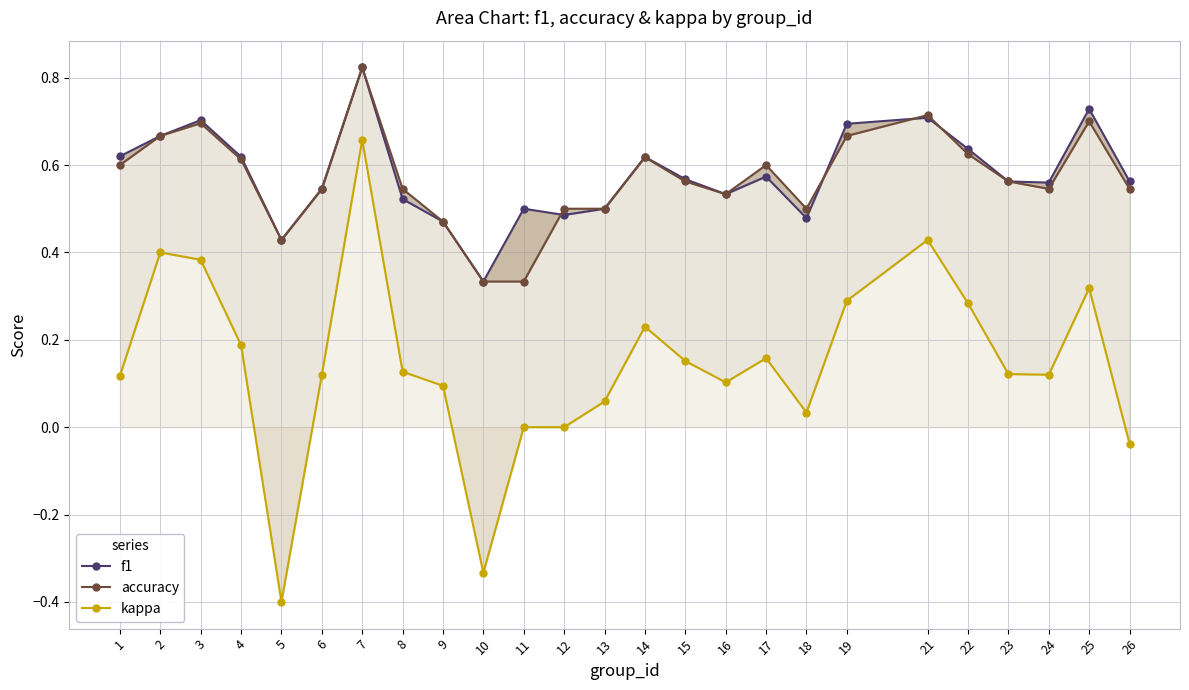

Where does the kappa series first go above 0?

1